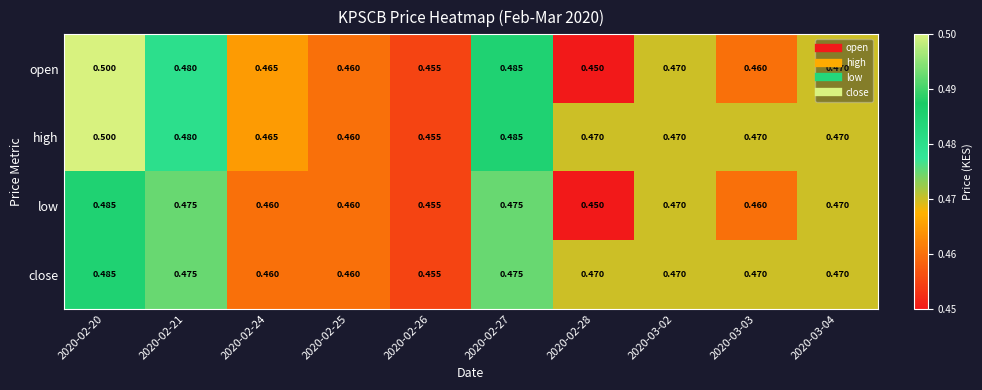

Is the value of low at 2020-02-28 greater than the value of high at 2020-02-26?

No